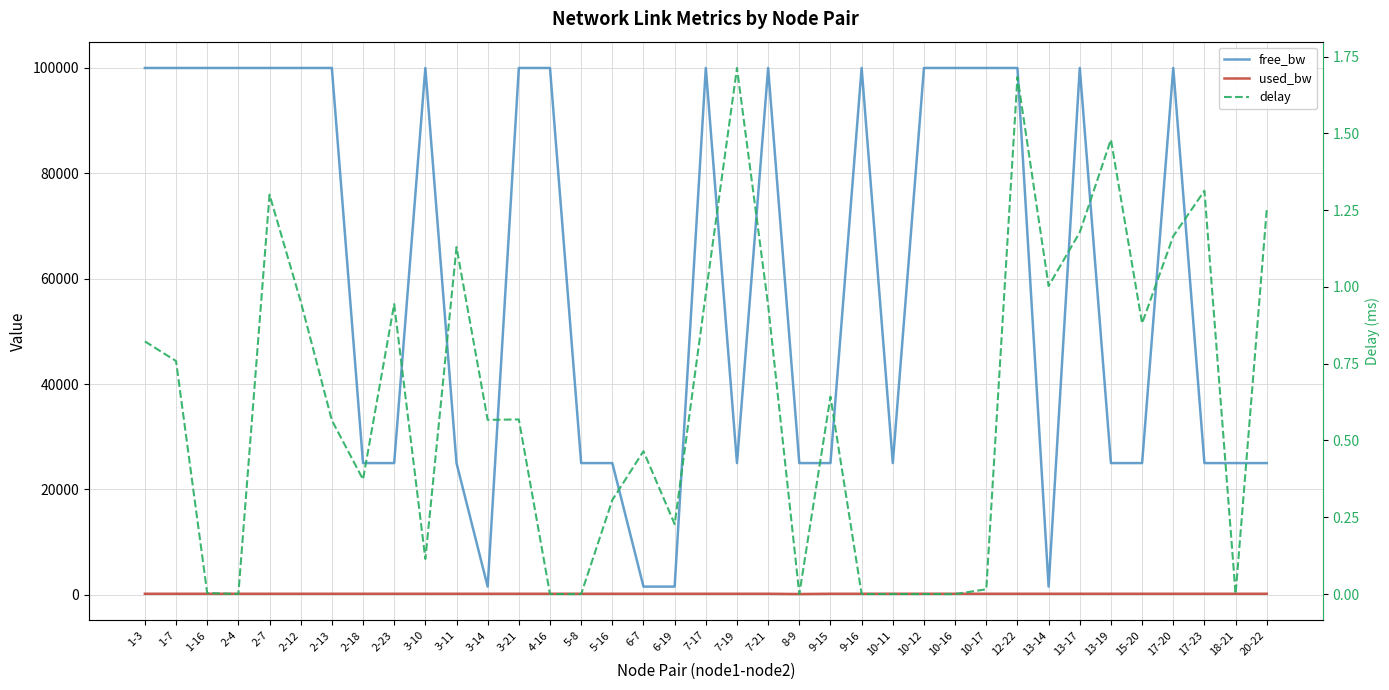

What is the difference between the maximum and minimum values in the free_bw series?

98450.0